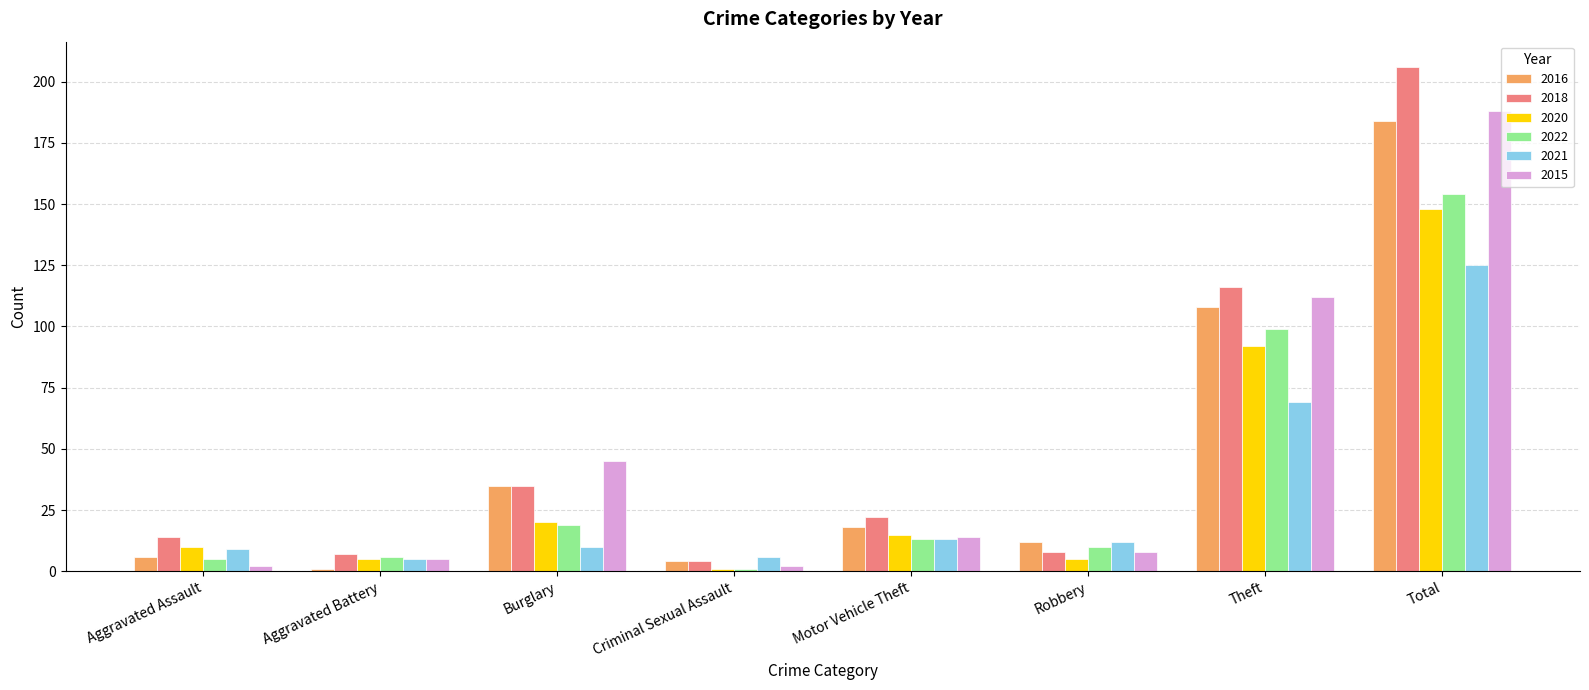

What is the maximum value shown in the chart?

206